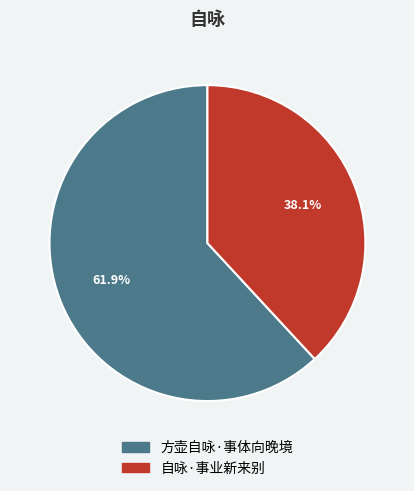

What is the ratio of the value at 自咏·事业新来别 to the value at 方壶自咏·事体向晚境?

0.6